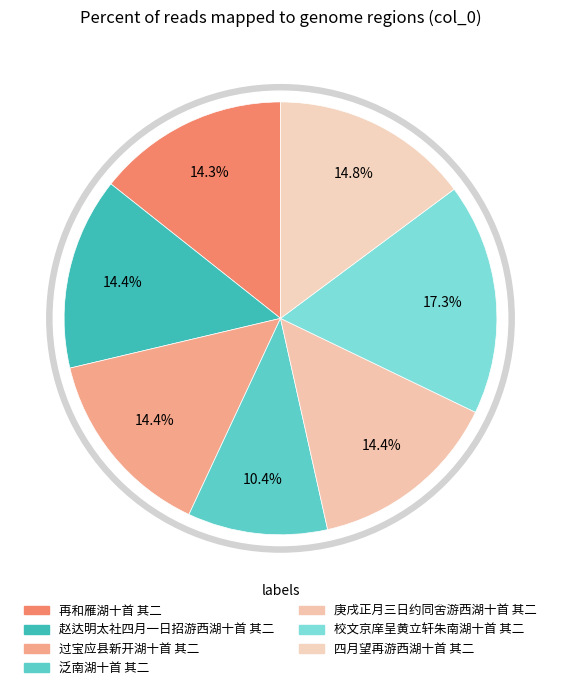

To the nearest percent, what portion does 校文京庠呈黄立轩朱南湖十首 其二 represent?

17%